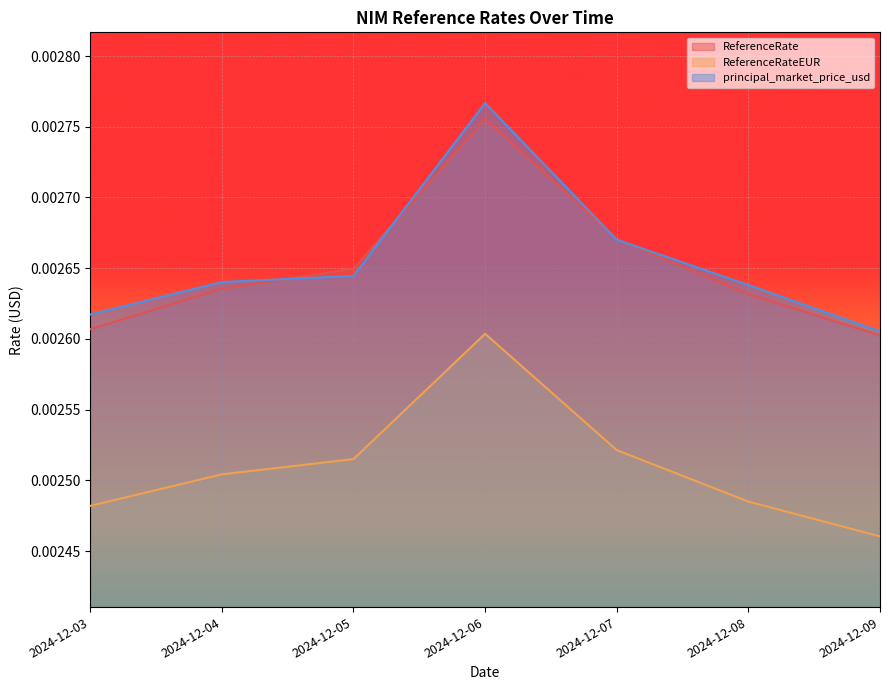

True or false: principal_market_price_usd and ReferenceRate intersect in this chart.

True